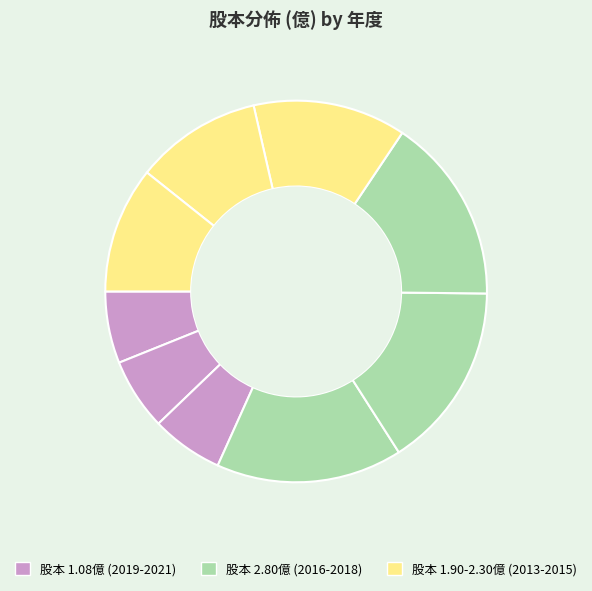

How many segments does this pie chart have?

9